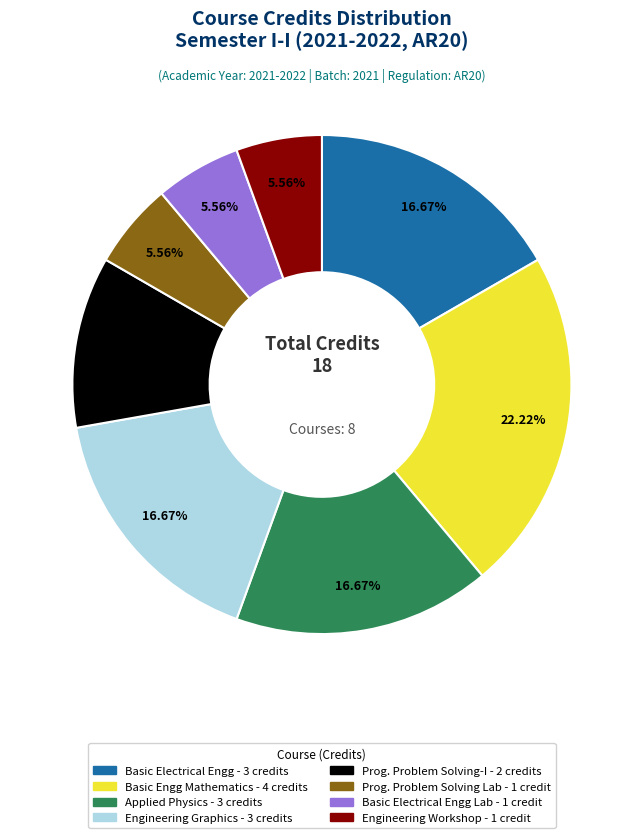

Is there any slice that represents more than half of the pie?

No